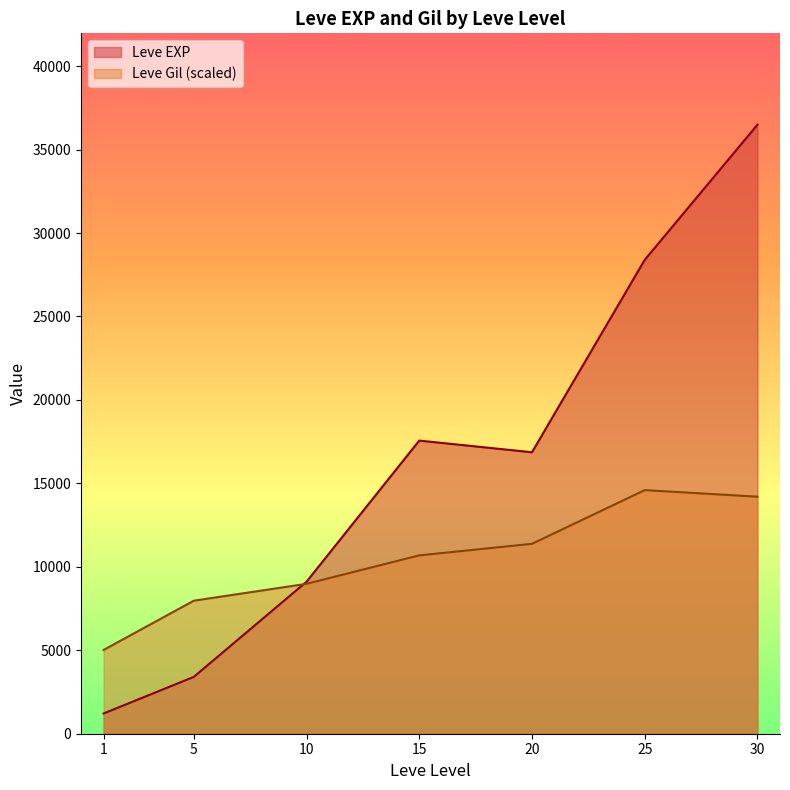

Where does the Leve Gil series first go above 170?

5